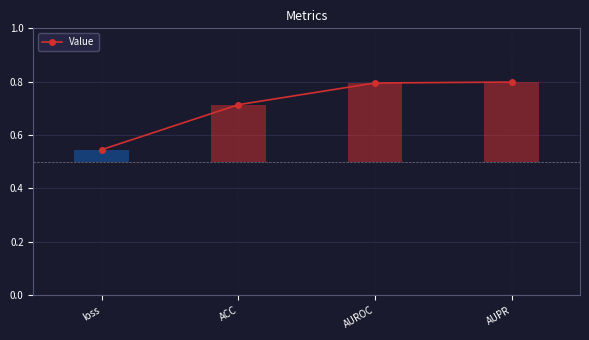

Reading right to left, what are all the values shown in this chart?

AUPR=0.8	AUROC=0.8	ACC=0.7	loss=0.5